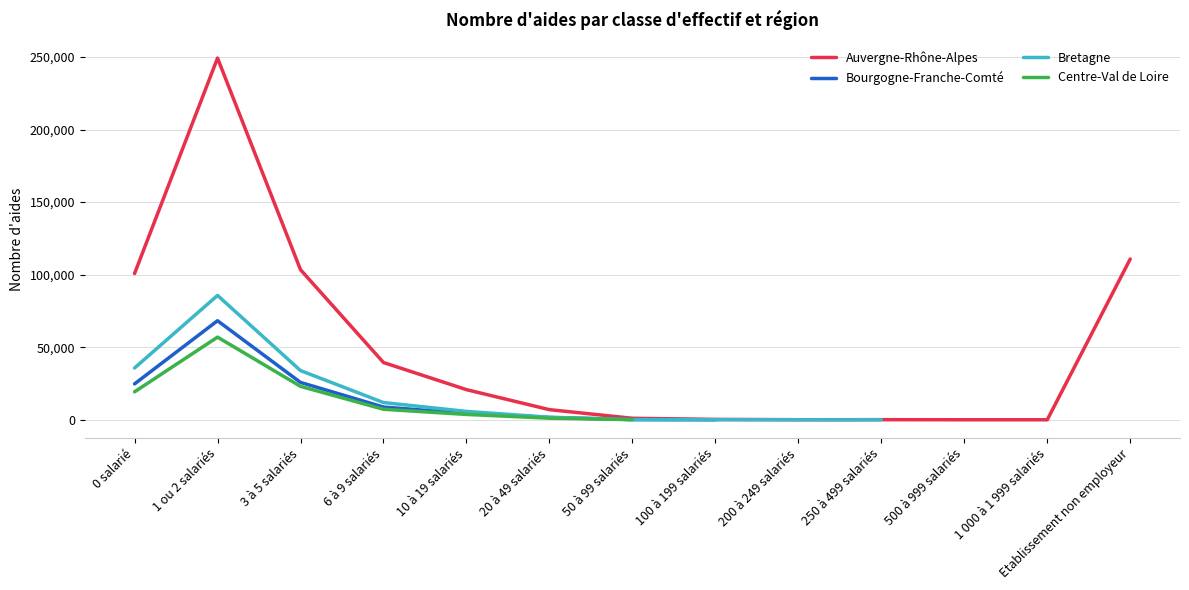

How many lines are shown in the chart?

4